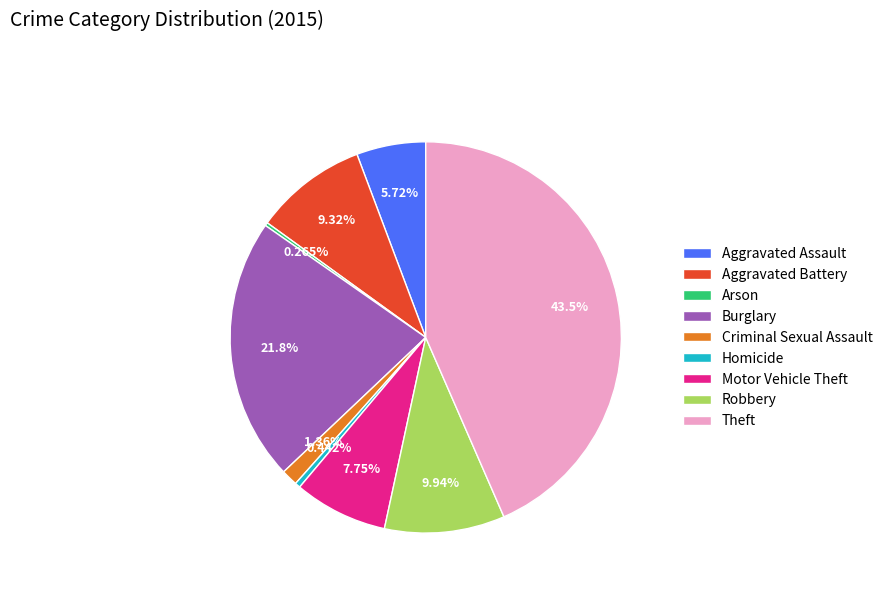

To the nearest percent, what is the average slice percentage?

11%